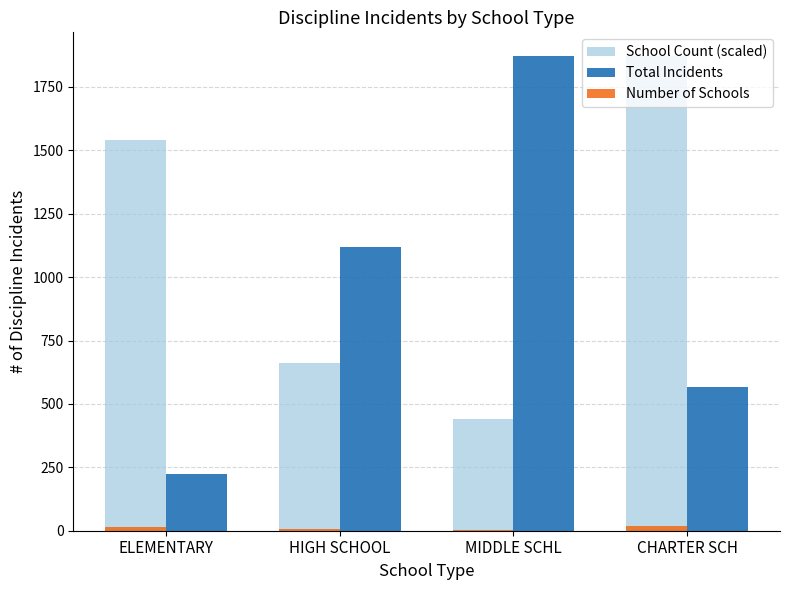

What is the maximum value shown in the chart?

1872.0